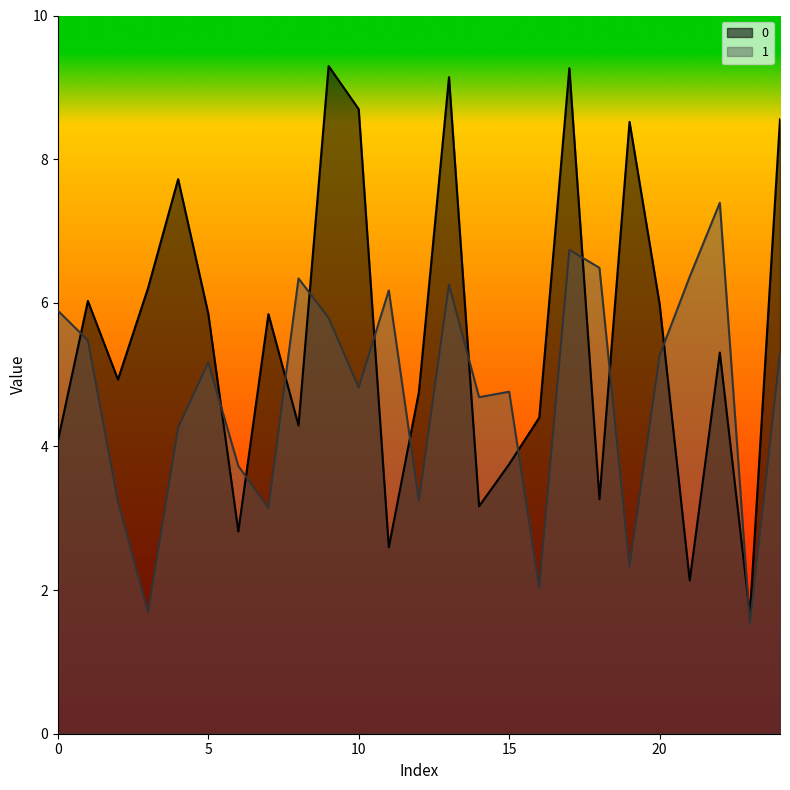

List the series in order of their peak value, lowest first.

1, 0